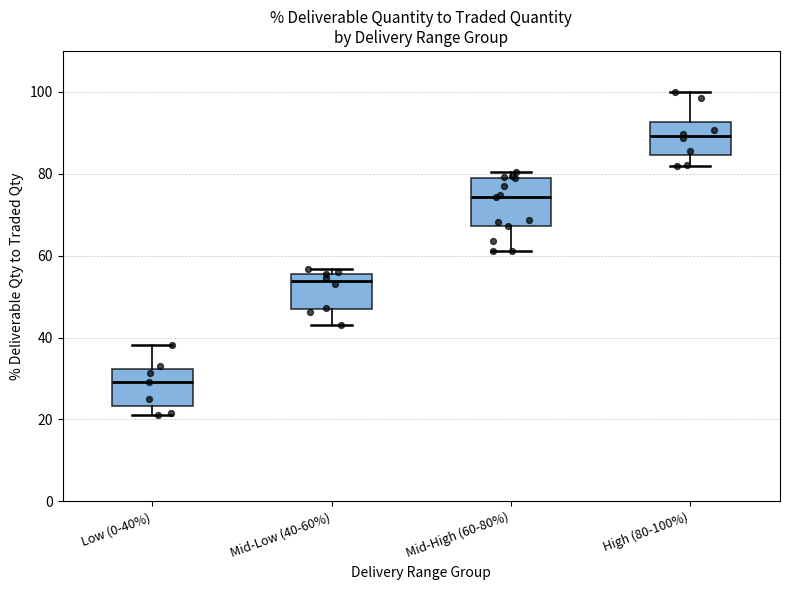

Reading left to right, read every box against the y-axis: the position of its median line, the range the box covers, and the ends of its whiskers. The values are not printed on the chart, so give them approximately, as read against the axis.

Low (0-40%): median 30, box 24 to 32, whiskers 22 to 38
Mid-Low (40-60%): median 54, box 48 to 56, whiskers 44 to 56 (just above the box's upper edge)
Mid-High (60-80%): median 74, box 68 to 78, whiskers 62 to 80
High (80-100%): median 90, box 84 to 92, whiskers 82 to 100